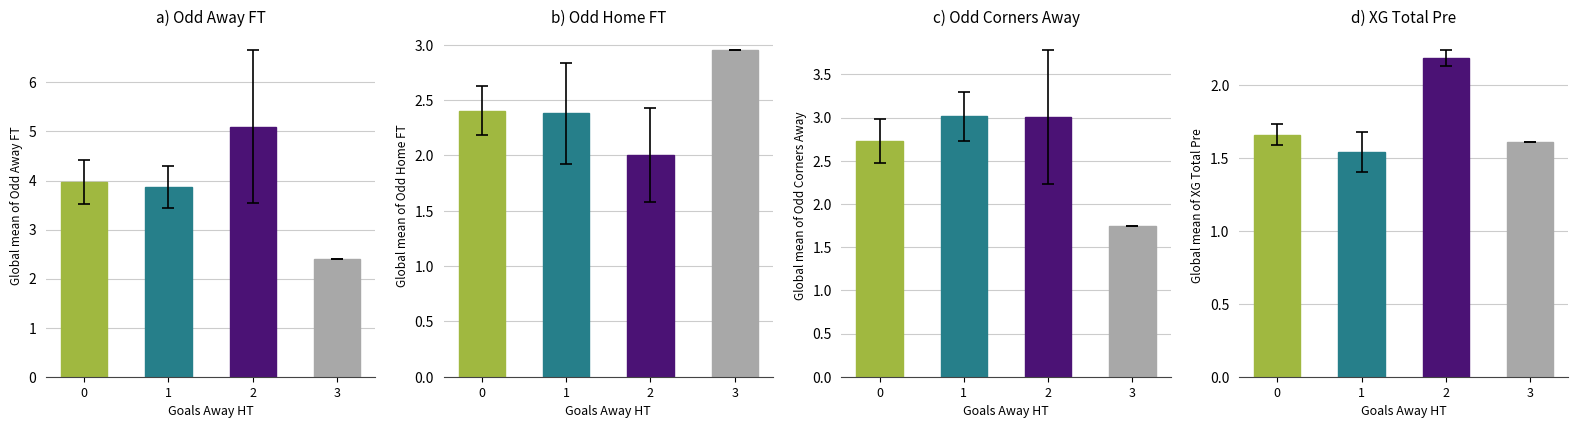

Reading left to right, extract all data points from this chart.

Odd_A_FT: 4.0	3.9	5.1	2.4
Odd_H_FT: 2.4	2.4	2.0	3.0
Odd_Corners_A: 2.7	3.0	3.0	1.8
XG_Total_Pre: 1.7	1.5	2.2	1.6